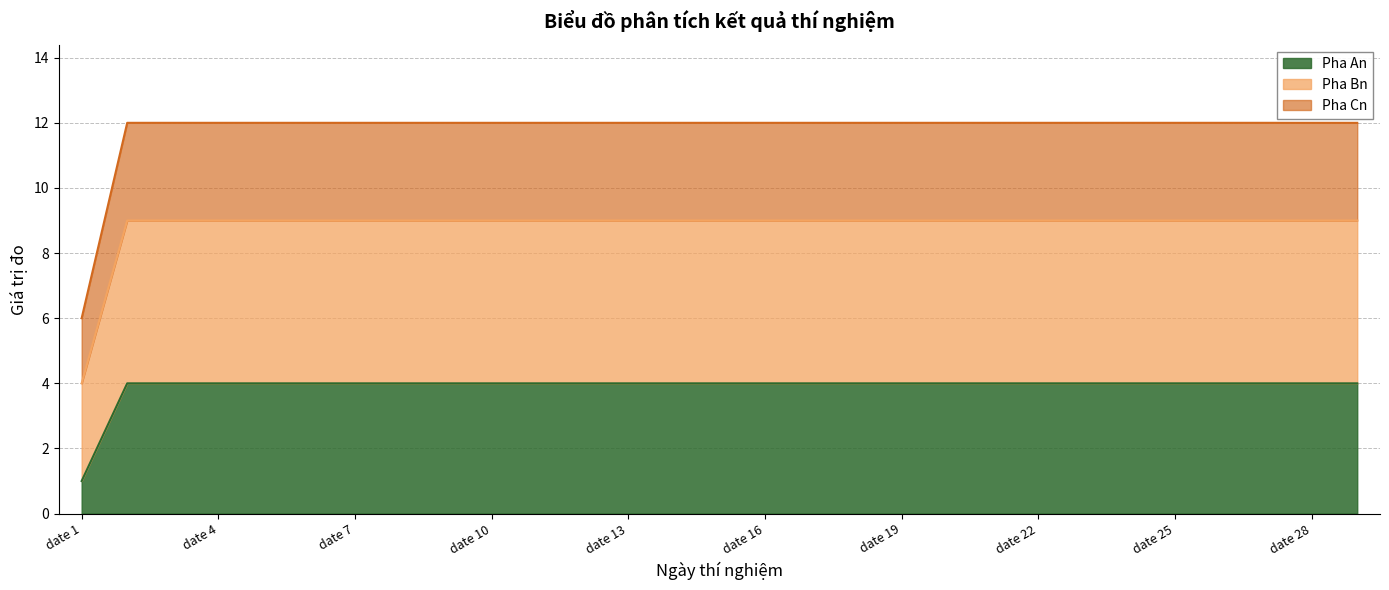

At which label does Pha An reach its peak?

date 2